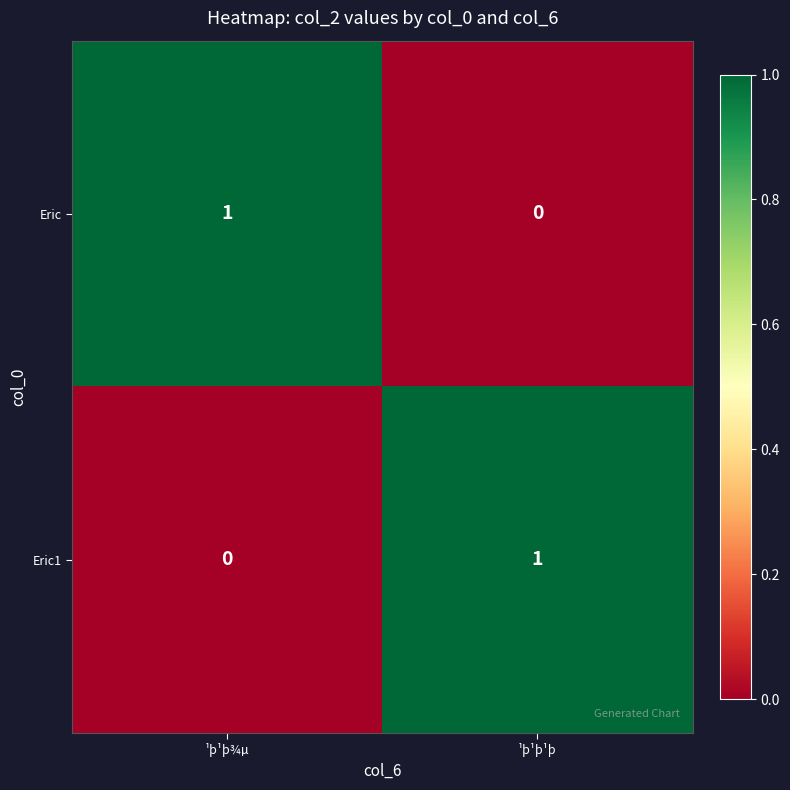

Reading left to right, extract all data points from this chart.

Eric: ¹þ¹þ¾µ=1	¹þ¹þ¹þ=0
Eric1: ¹þ¹þ¾µ=0	¹þ¹þ¹þ=1